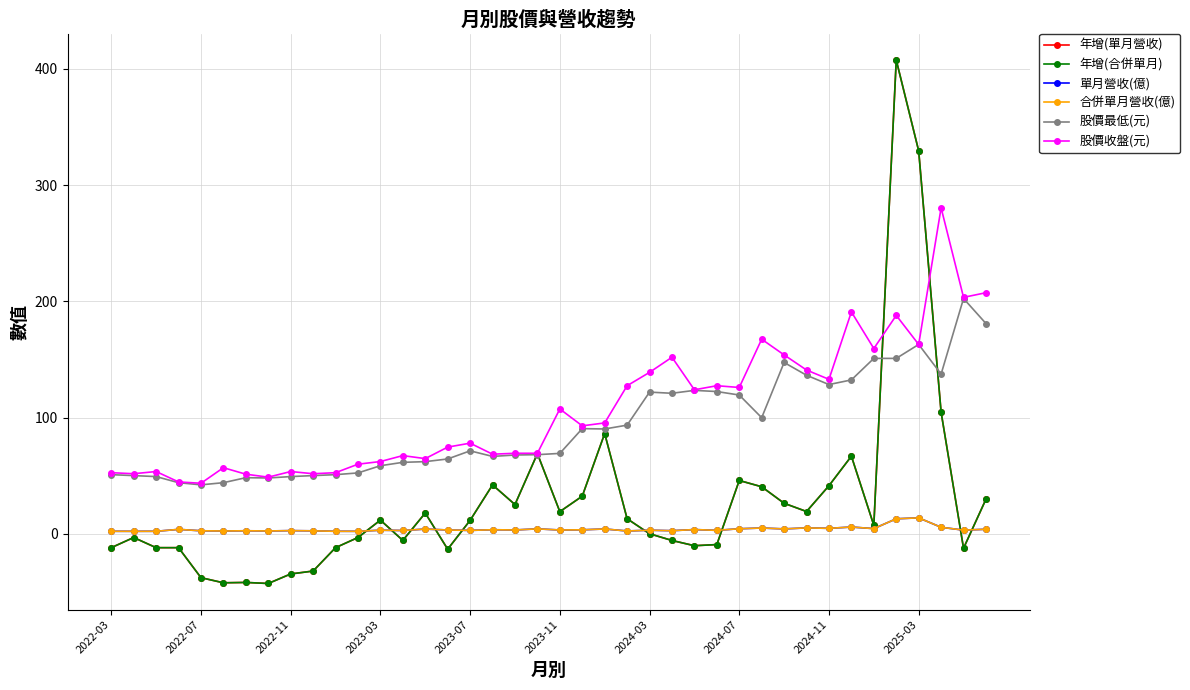

Between which two adjacent categories do 單月營收(億) and 年增(合併單月) first intersect?

11 and 12